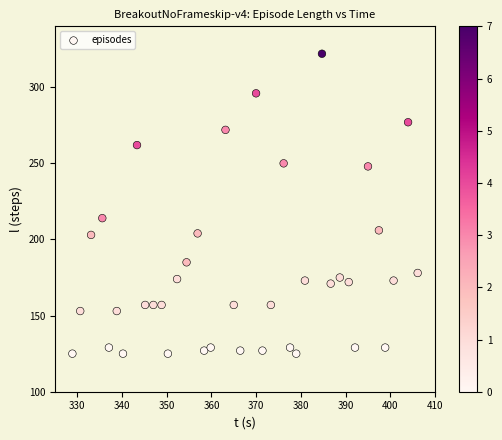

What Y value in the scatter plot is closest to 223?

214